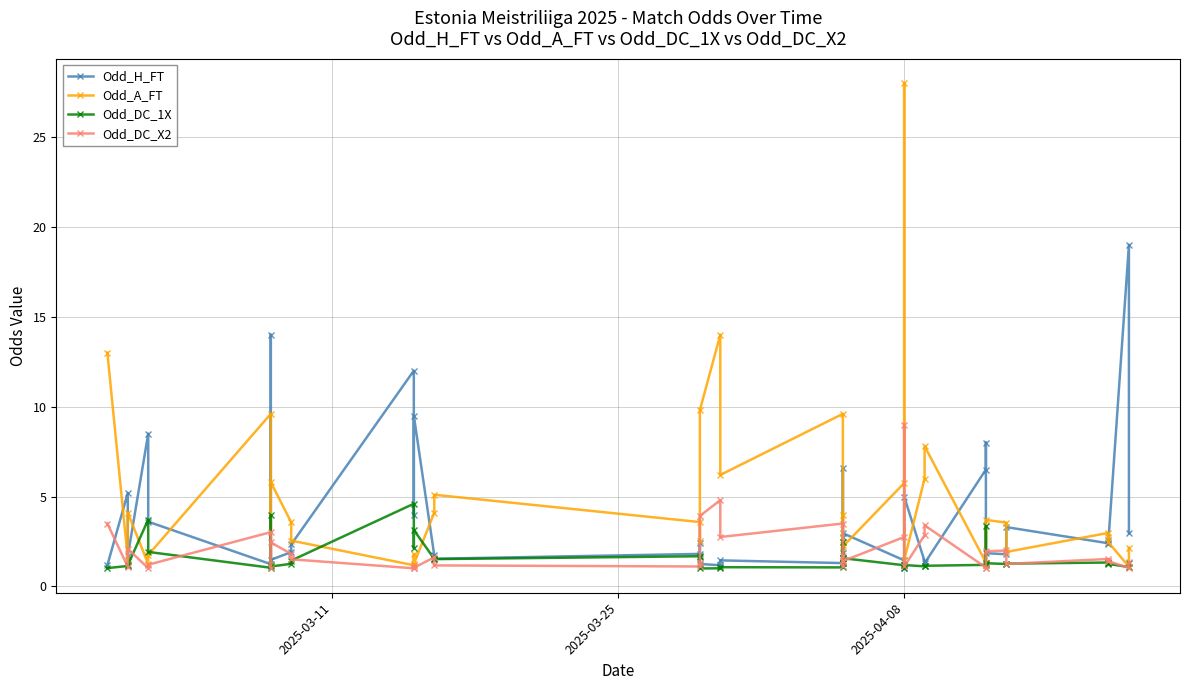

How many distinct data groups are displayed?

4